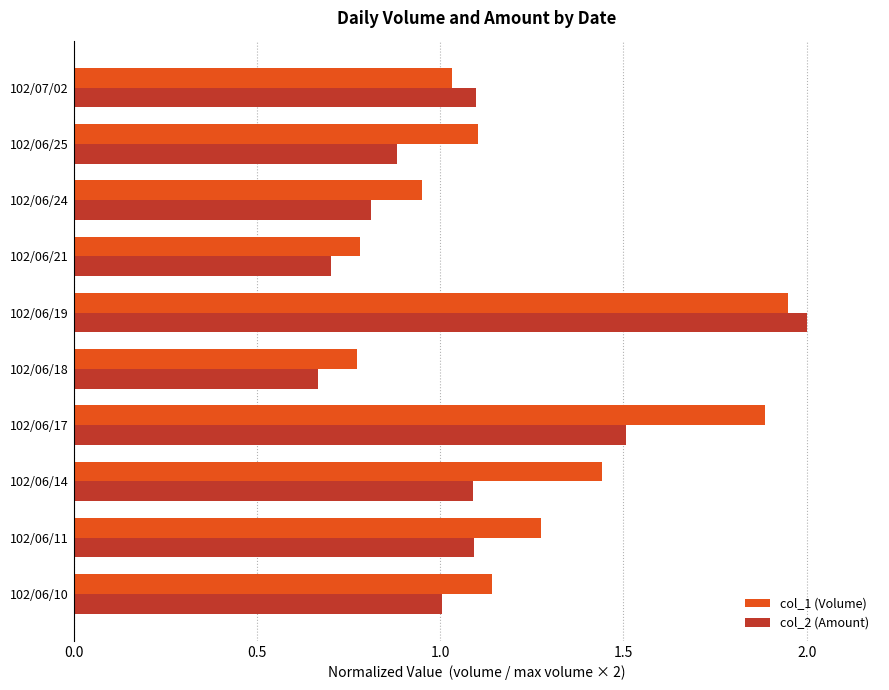

What is the sum of the col_2 (Amount) values at 102/06/10 and 102/06/11?

2.1